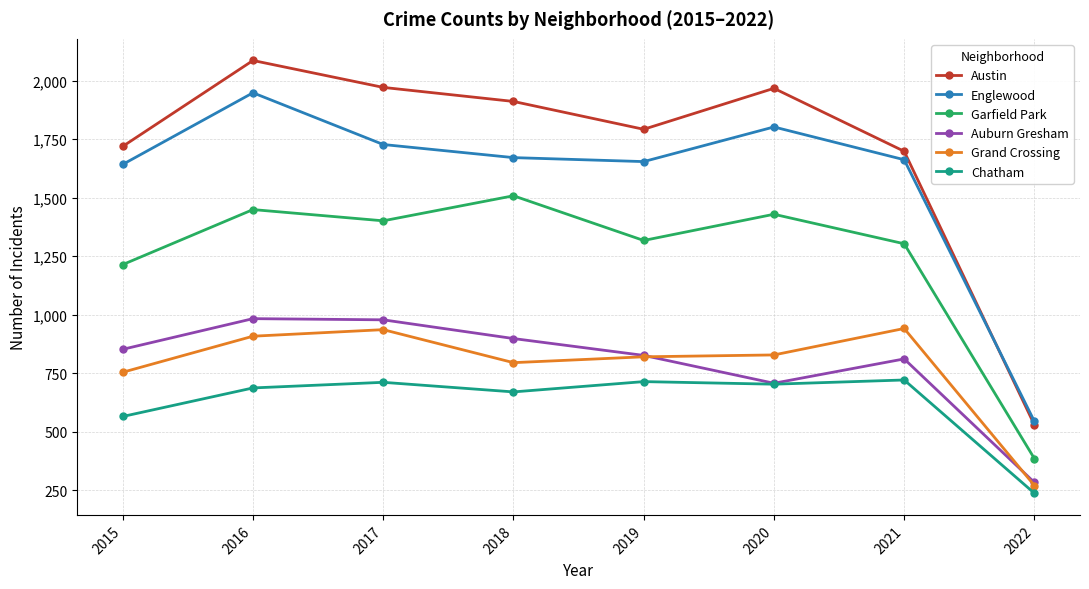

Is it true that Chatham equals 711 at 2017?

True